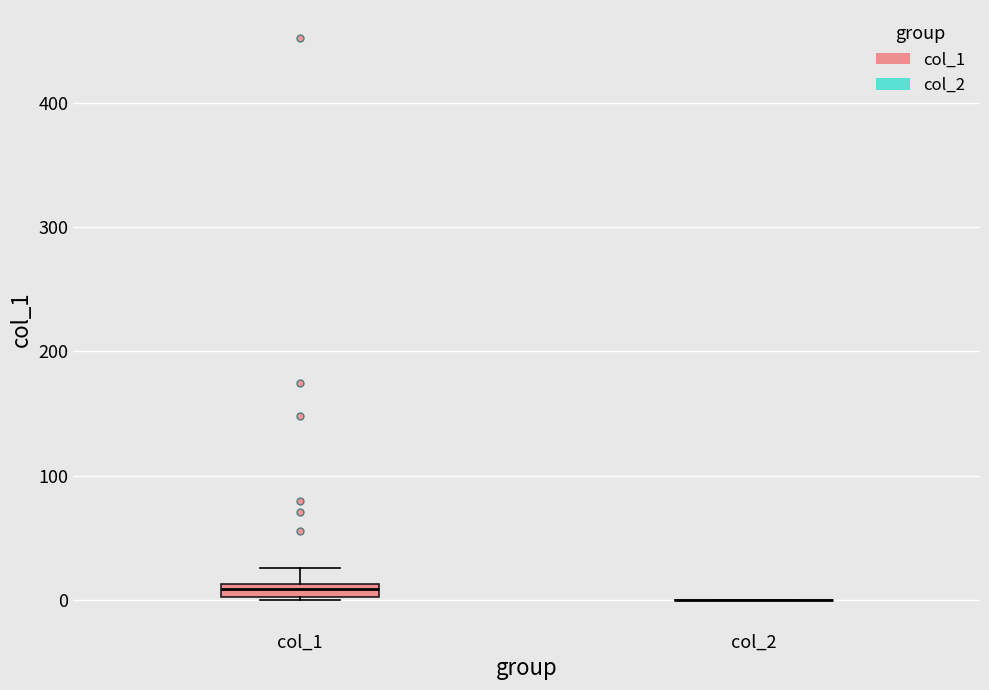

Which box is the tallest, from its lower edge to its upper edge?

col_1